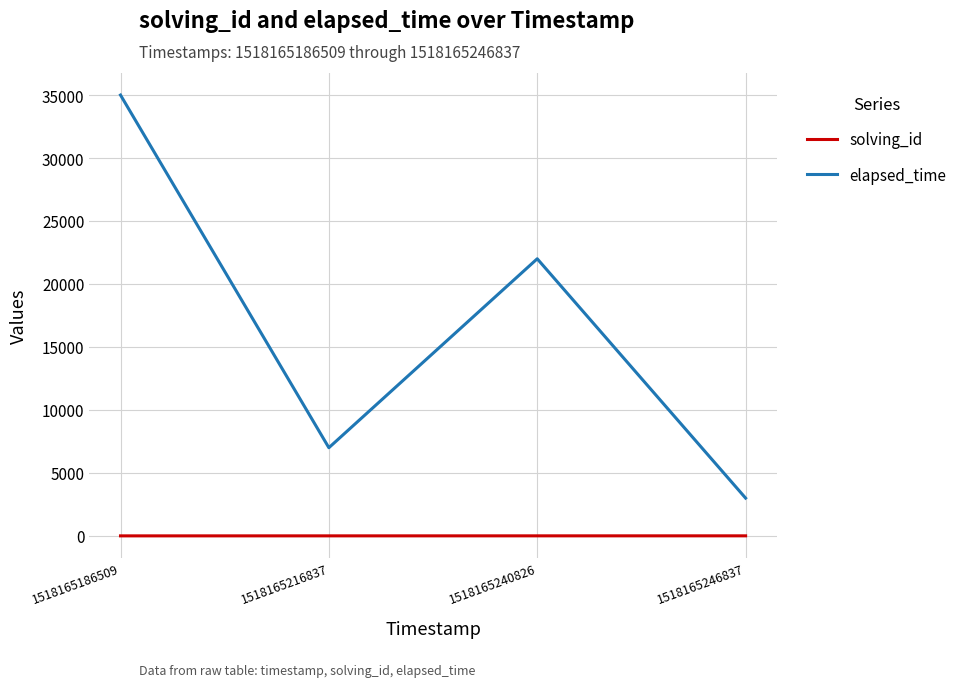

True or false: solving_id has more than 1 points higher than both neighbors.

False